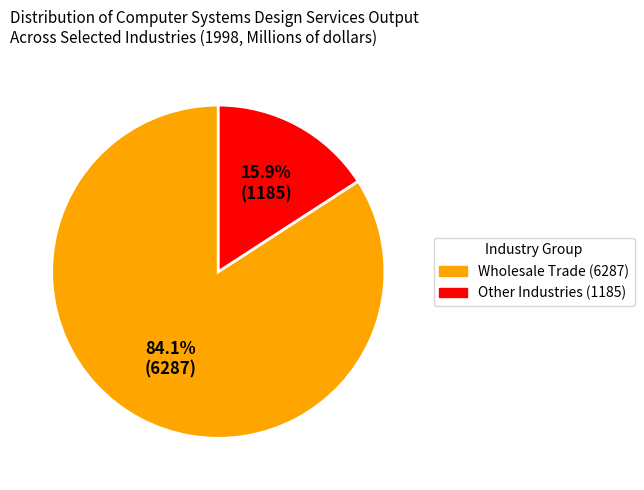

Is there a majority slice in this chart?

Yes